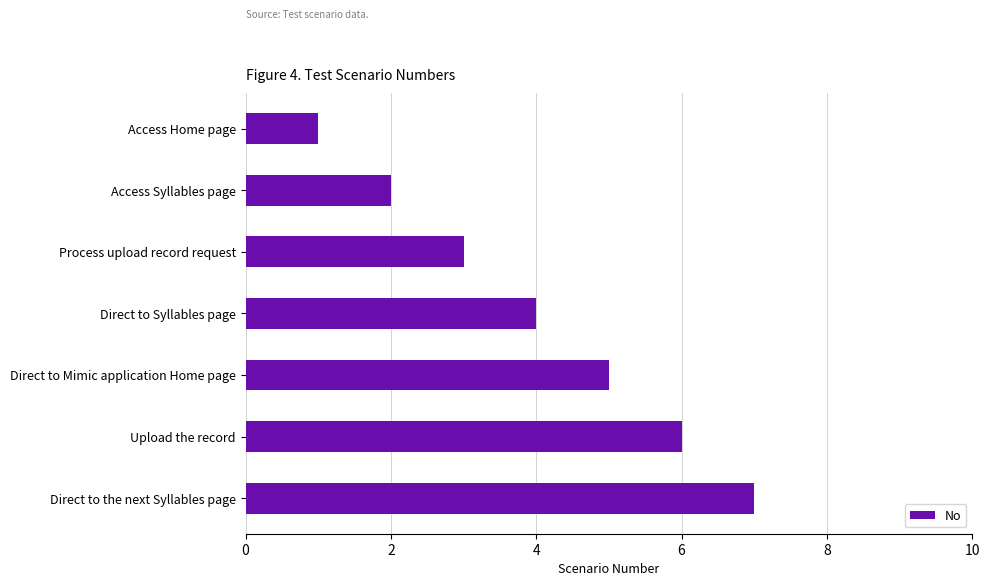

How many distinct data groups are displayed?

1